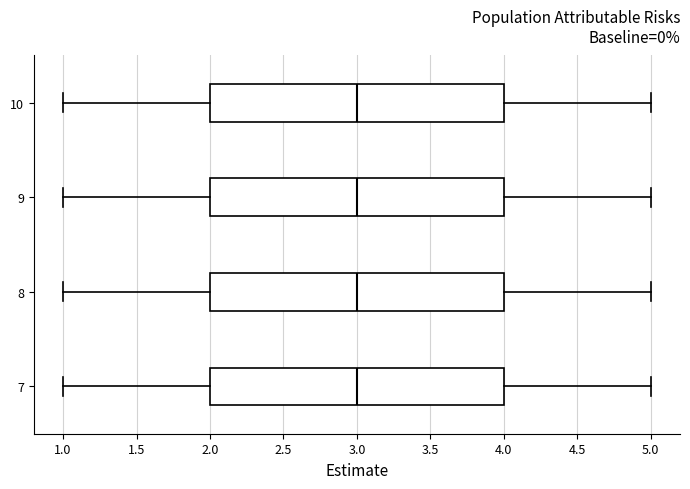

Reading bottom to top, transcribe this box plot: for each box, give where its median line is, the range the box spans, and where its two whiskers end, as read against the x-axis. The values are not printed on the chart, so give them approximately, as read against the axis.

7: median 3, box 2 to 4, whiskers 1 to 5
8: median 3, box 2 to 4, whiskers 1 to 5
9: median 3, box 2 to 4, whiskers 1 to 5
10: median 3, box 2 to 4, whiskers 1 to 5